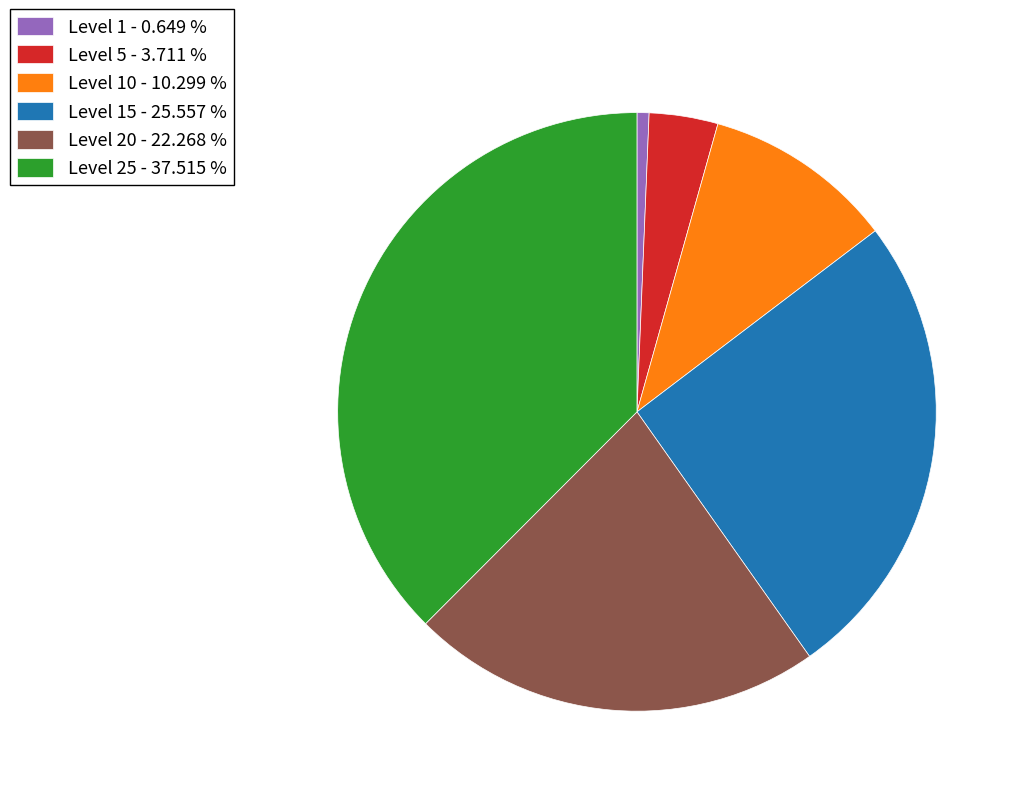

Do Level 10 - 10.299 % and Level 15 - 25.557 % together represent more than half of the pie?

No